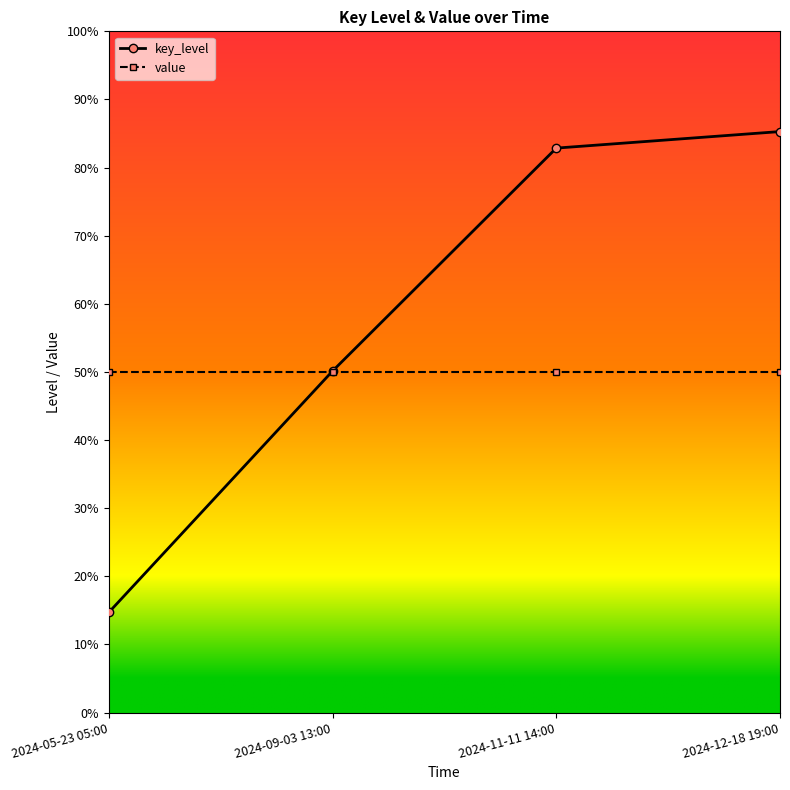

True or false: value and key_level cross at least once.

True